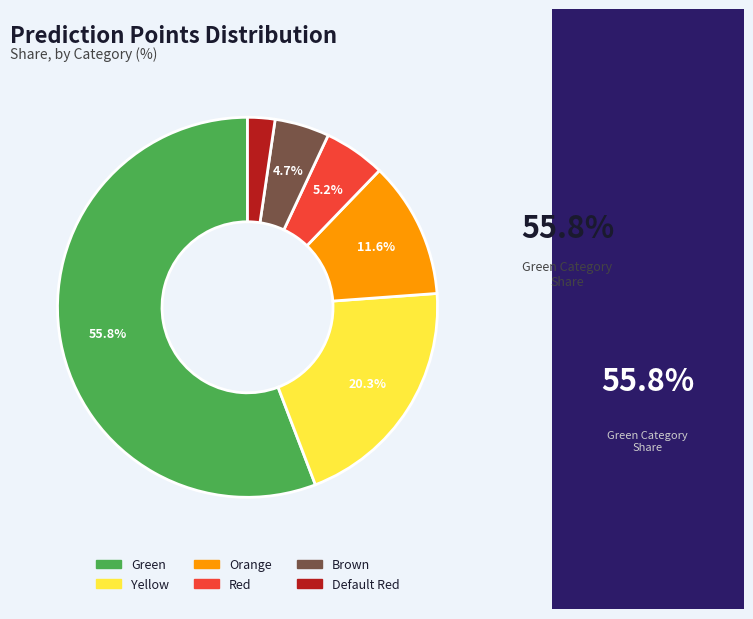

Which category accounts for the majority?

Green